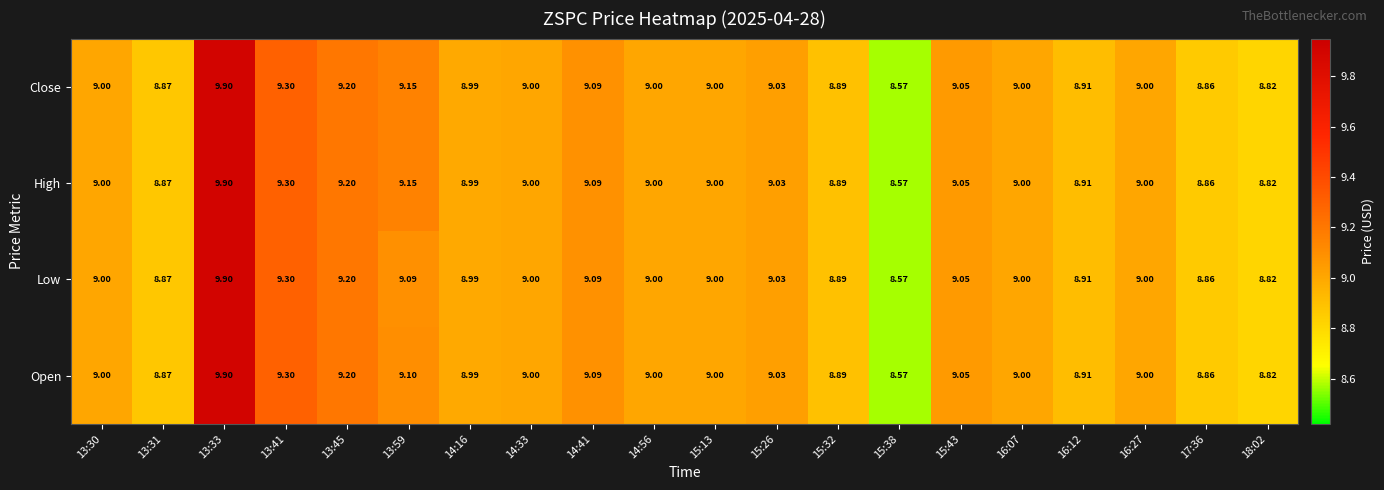

Count the number of categories in the chart.

20